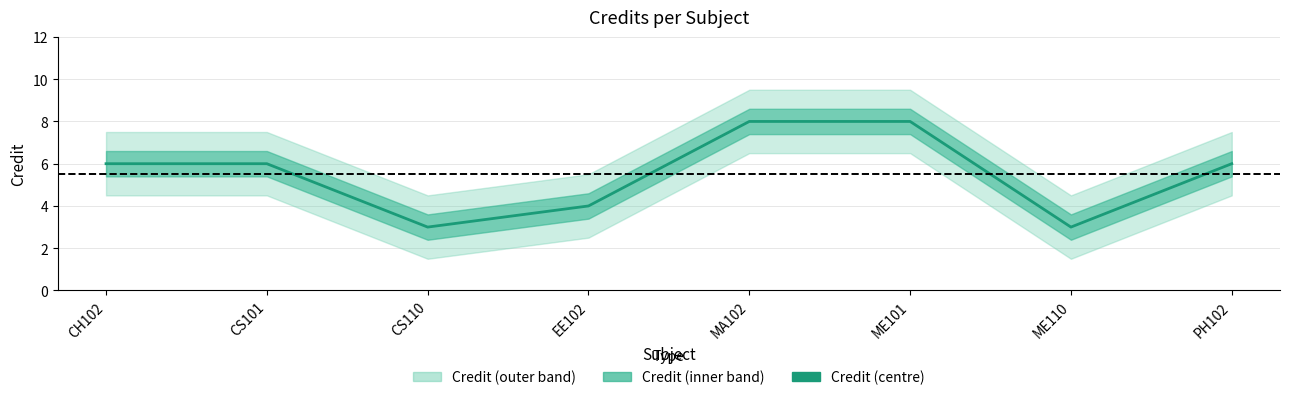

Read the value at CS101.

6